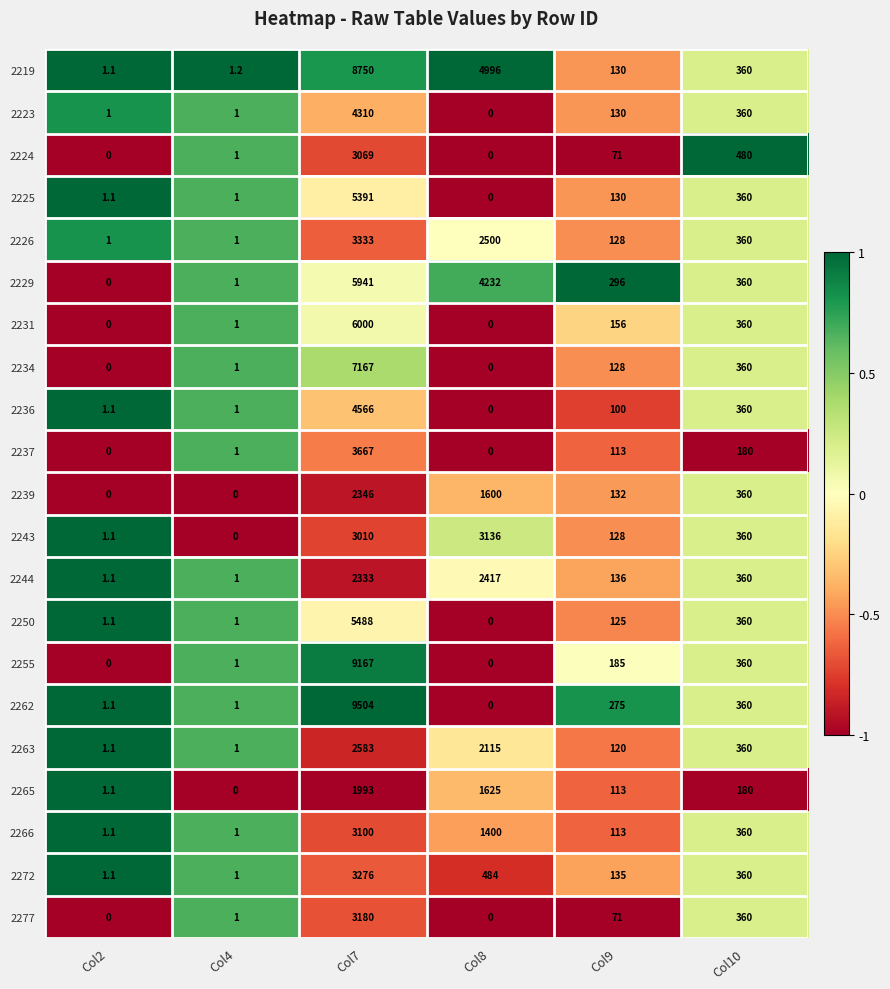

Is the value of 2229 at Col4 greater than the value of 2219 at Col9?

No